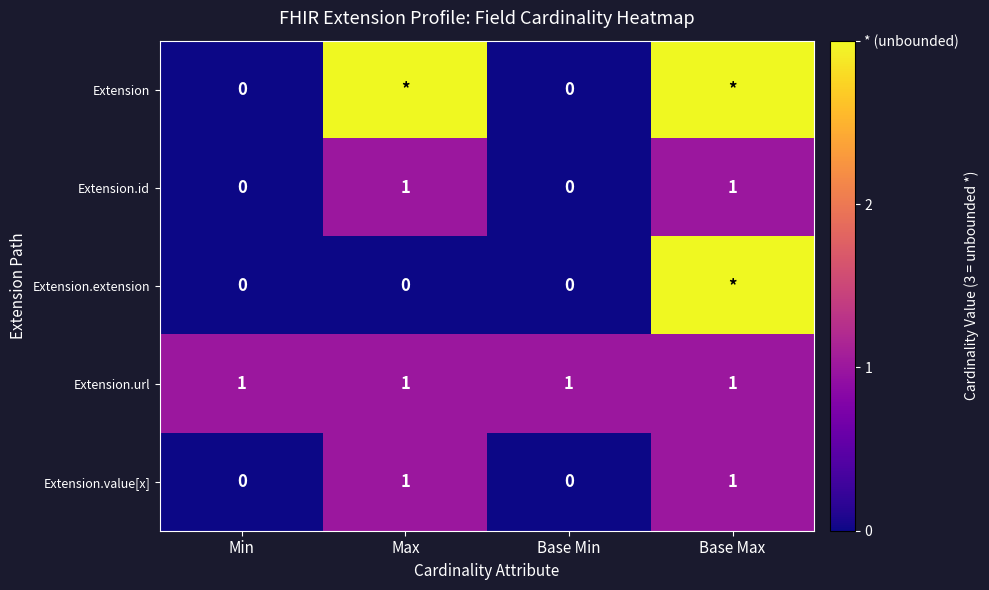

How many Extension.id values are between 0 and 1?

4